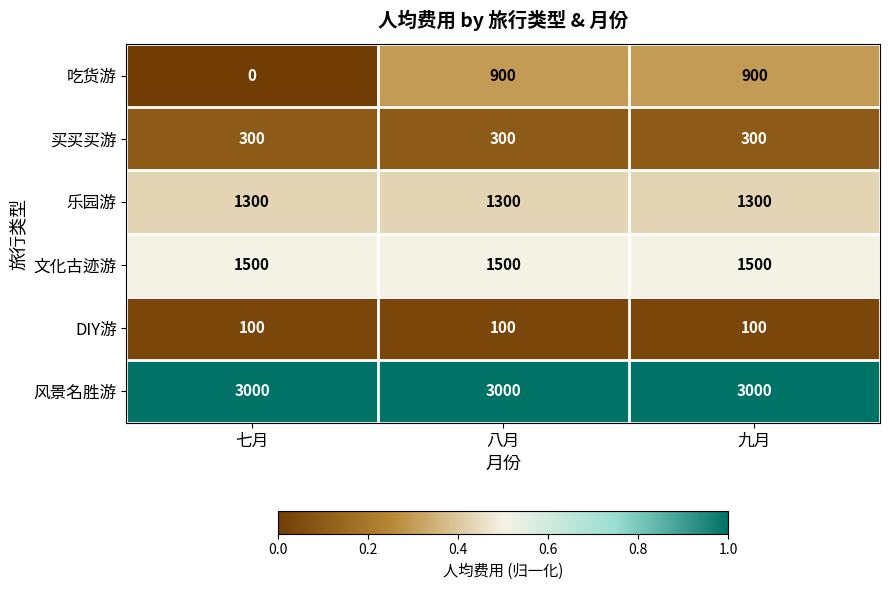

Which series has the largest range (max minus min)?

吃货游